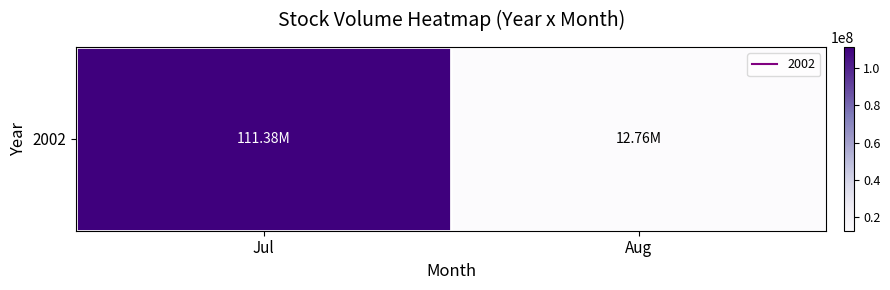

What is the change in value from Jul to Aug?

-98616600